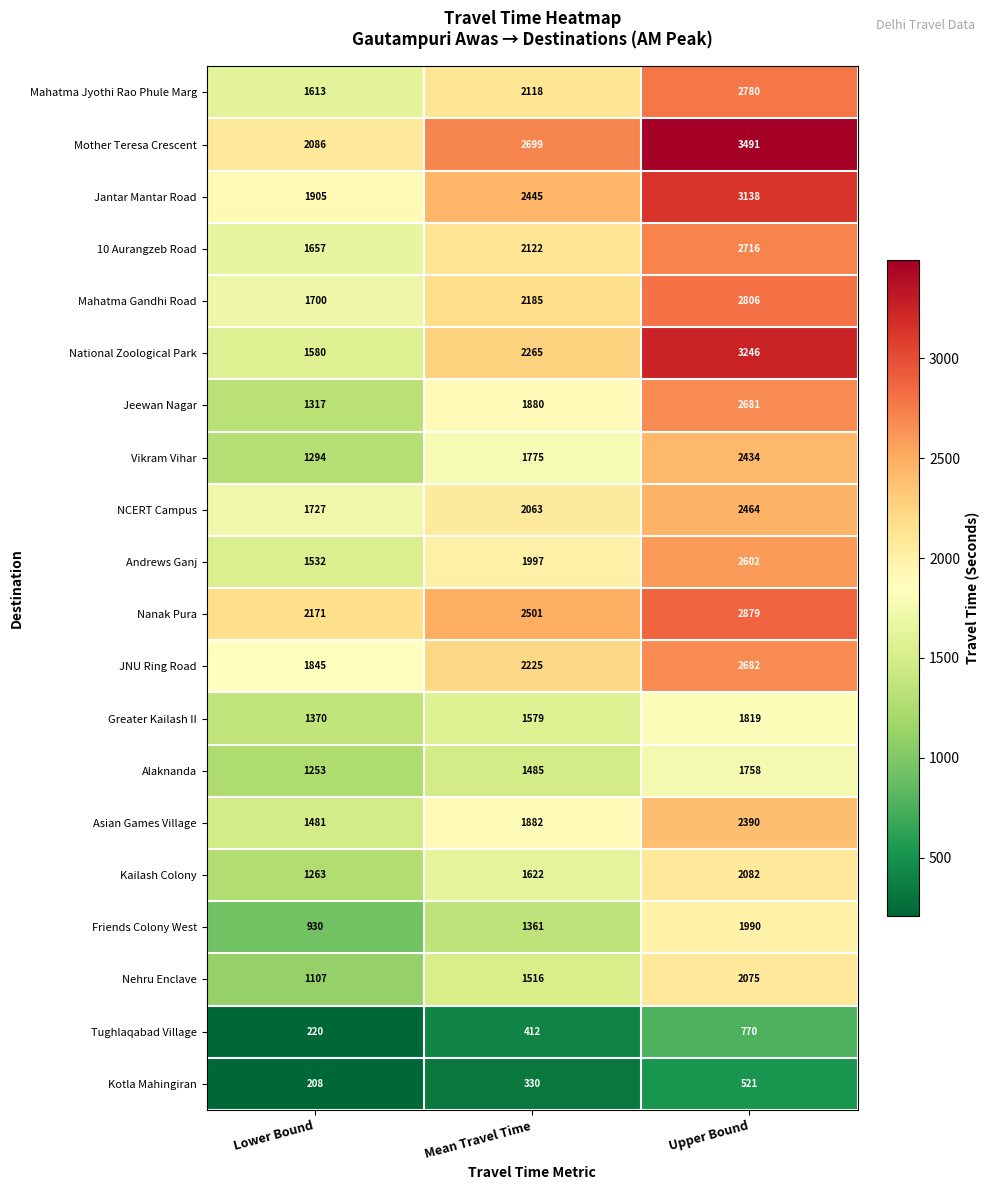

What value does the Vikram Vihar series have at Upper Bound?

2434